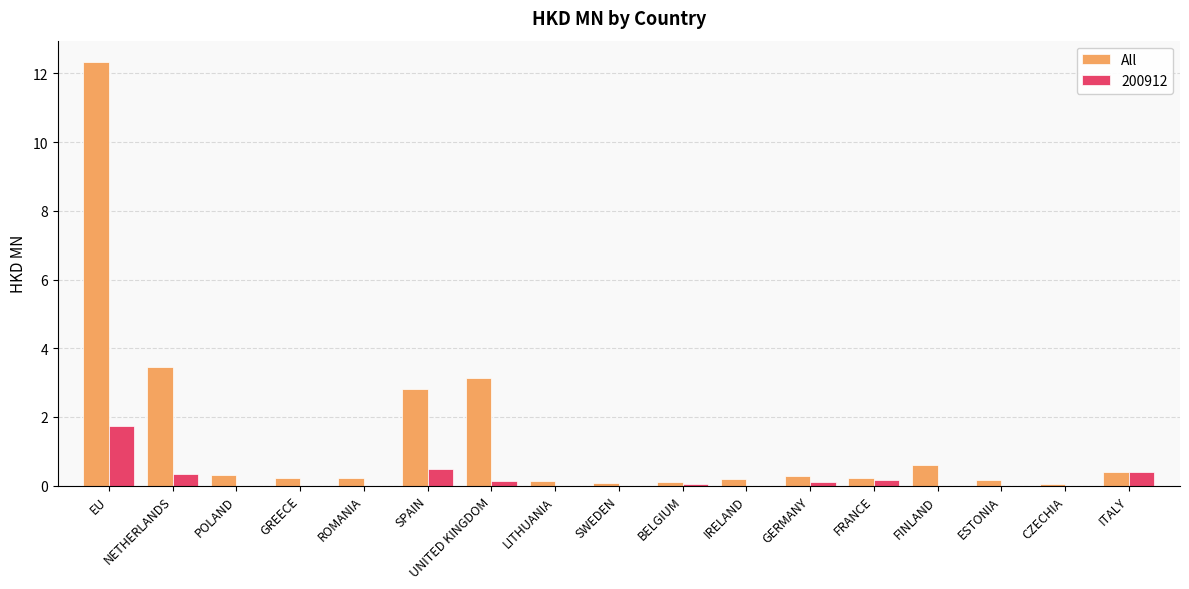

At which category does the chart reach its peak across all series?

EU